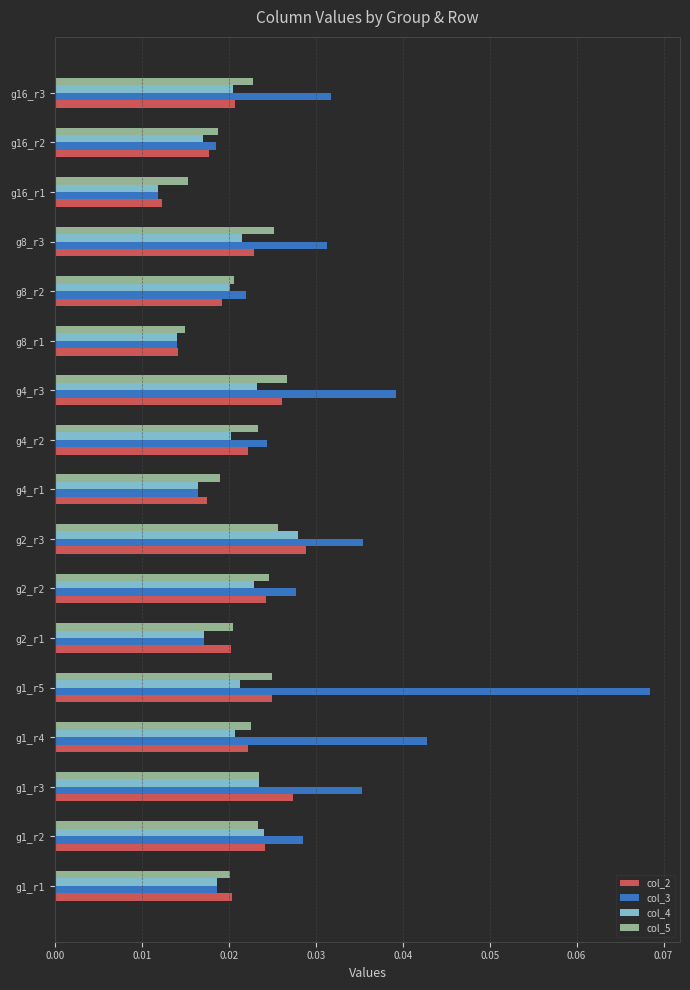

Which category has the lowest value across all series?

g16_r1